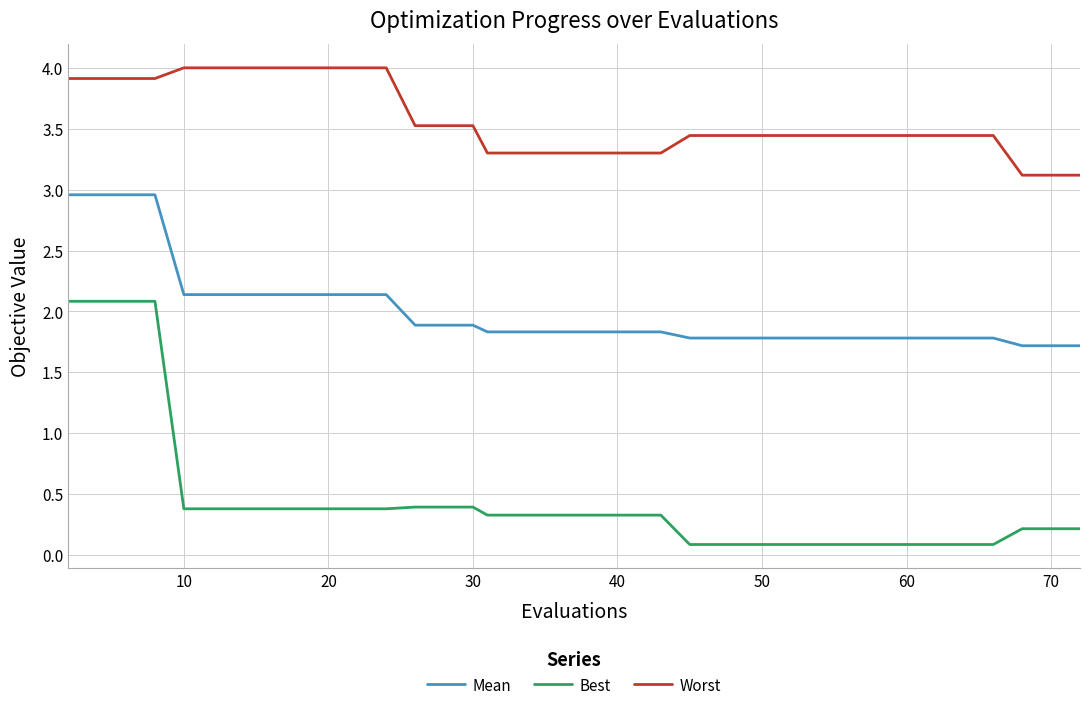

What is the minimum value for Mean?

1.7